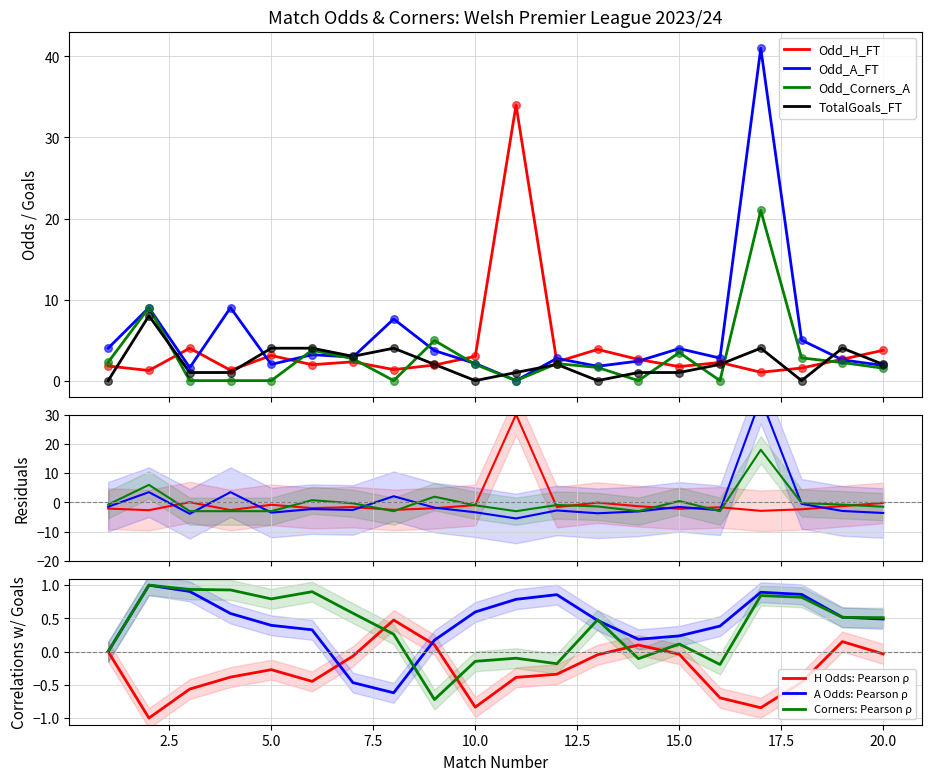

Which series has the largest Y range (max minus min)?

Odd_A_FT